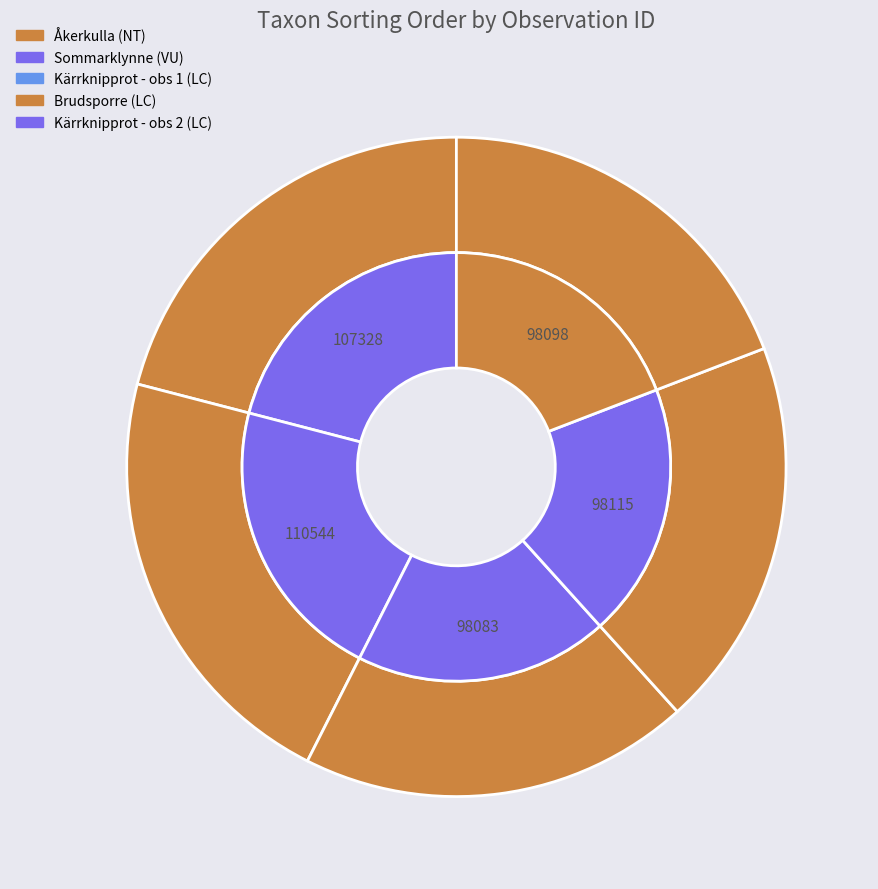

Approximately how many times larger is the value at Kärrknipprot (120672030) compared to Brudsporre (121454151)?

1.0